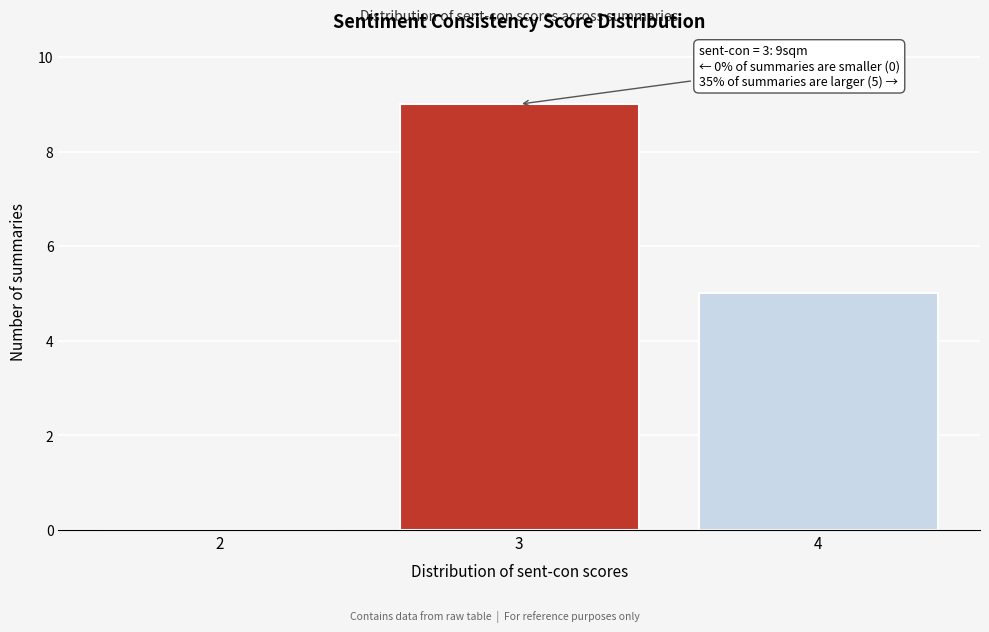

Which range on the x-axis has the tallest bar?

2.5 to 3.5